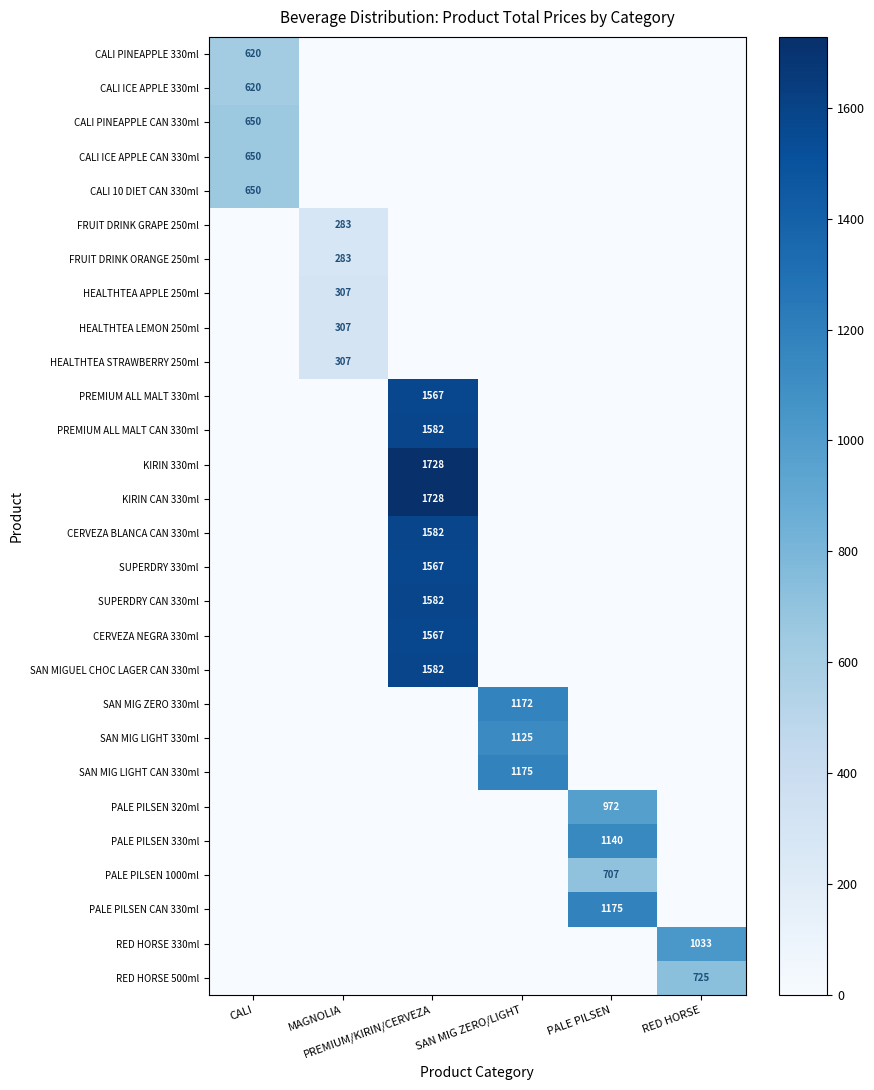

Count the number of categories in the chart.

6